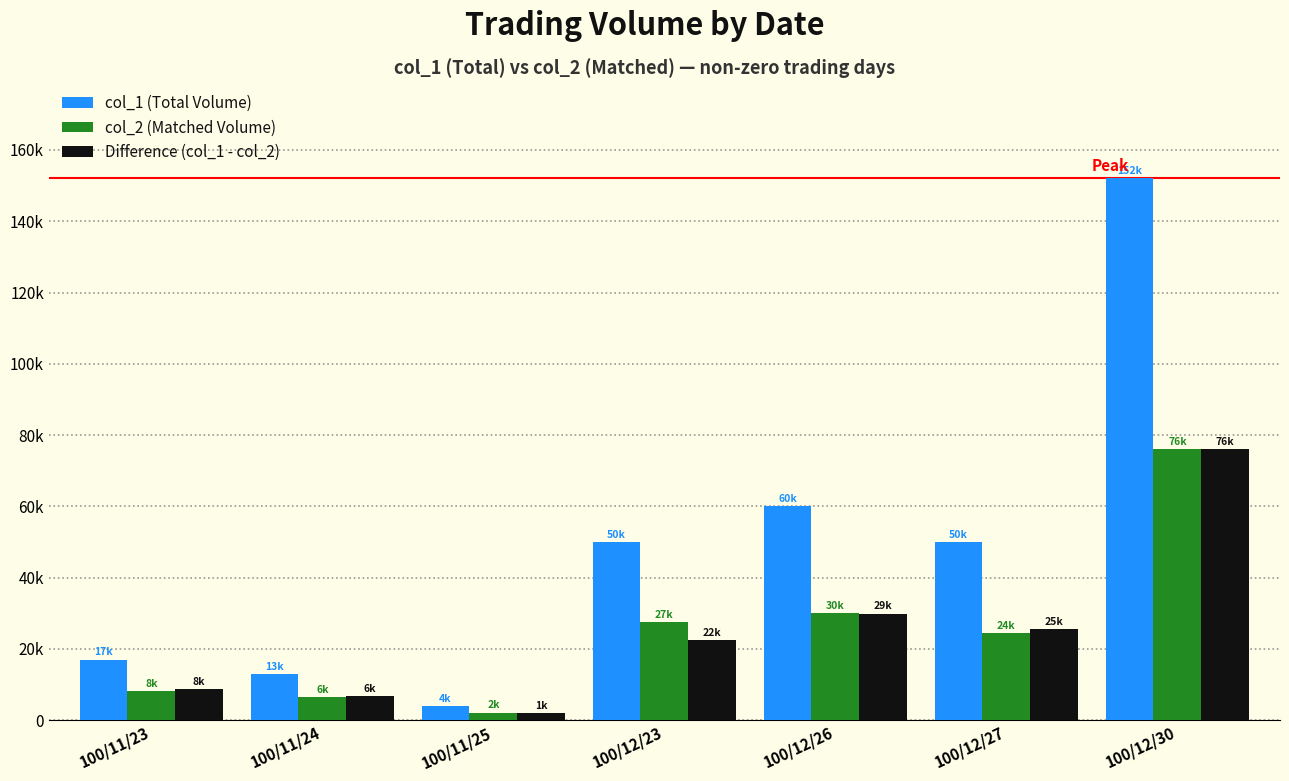

Between 100/11/23 and 100/11/24, which series saw the biggest shift?

col_1 (Total Volume)